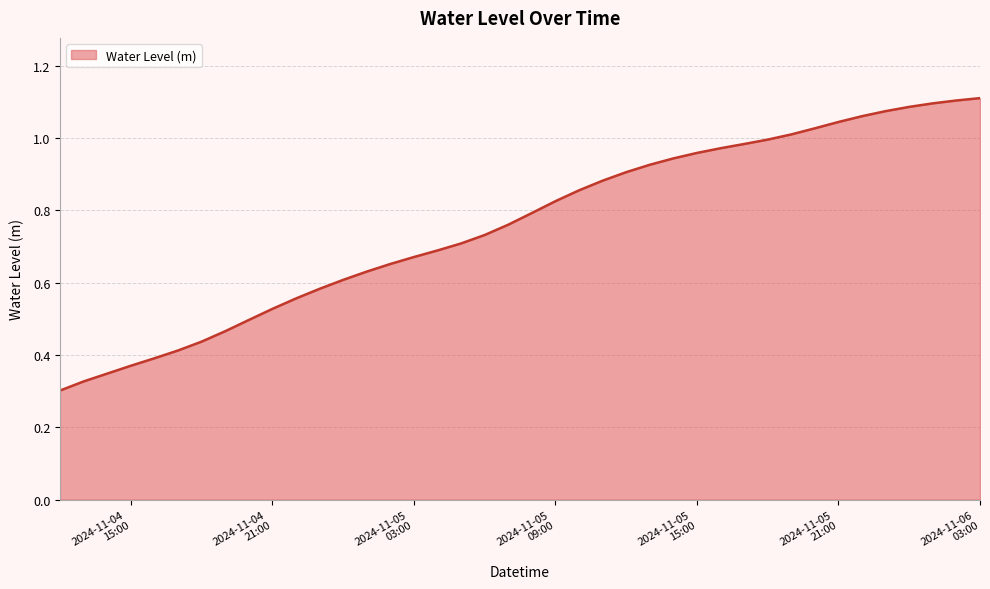

How many lines are shown in the chart?

1